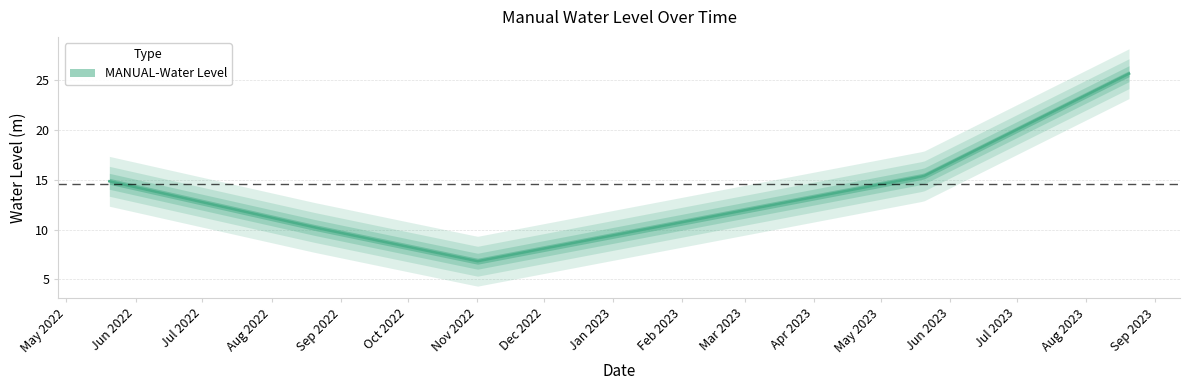

What is the label of the 1st point from the left?

2022-05-20 06:00:00